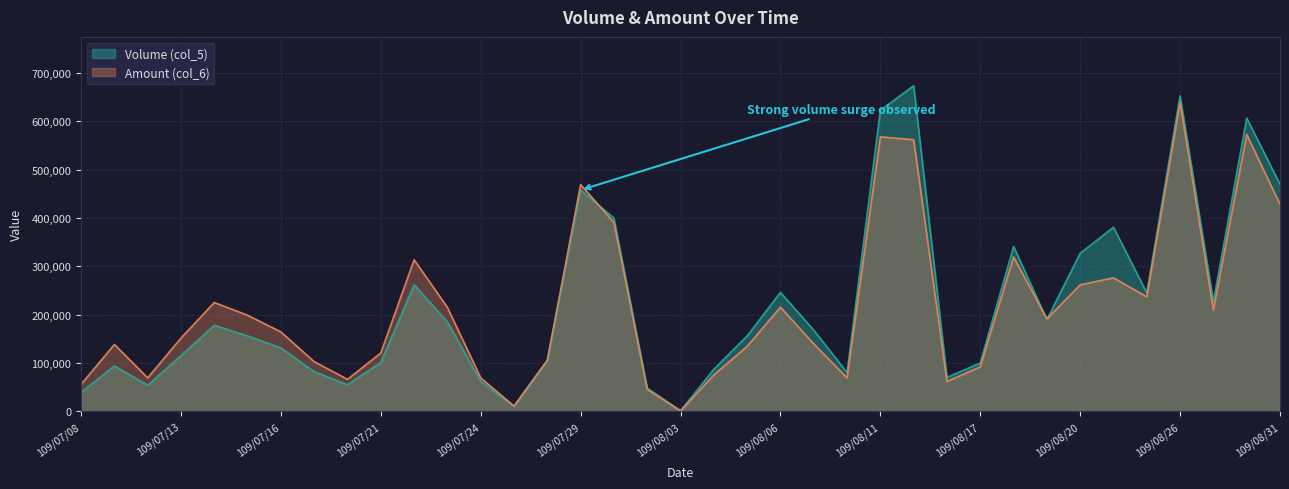

What value does the Volume (col_5) series have at 109/08/05, to the nearest 10?

156000